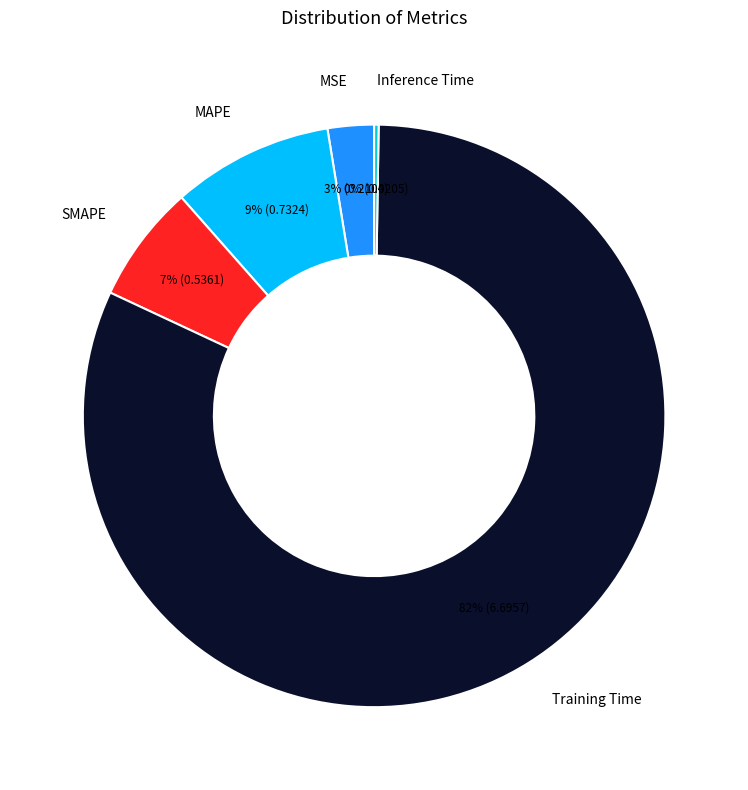

To the nearest percent, what is the difference between the largest and smallest slice percentages?

81%